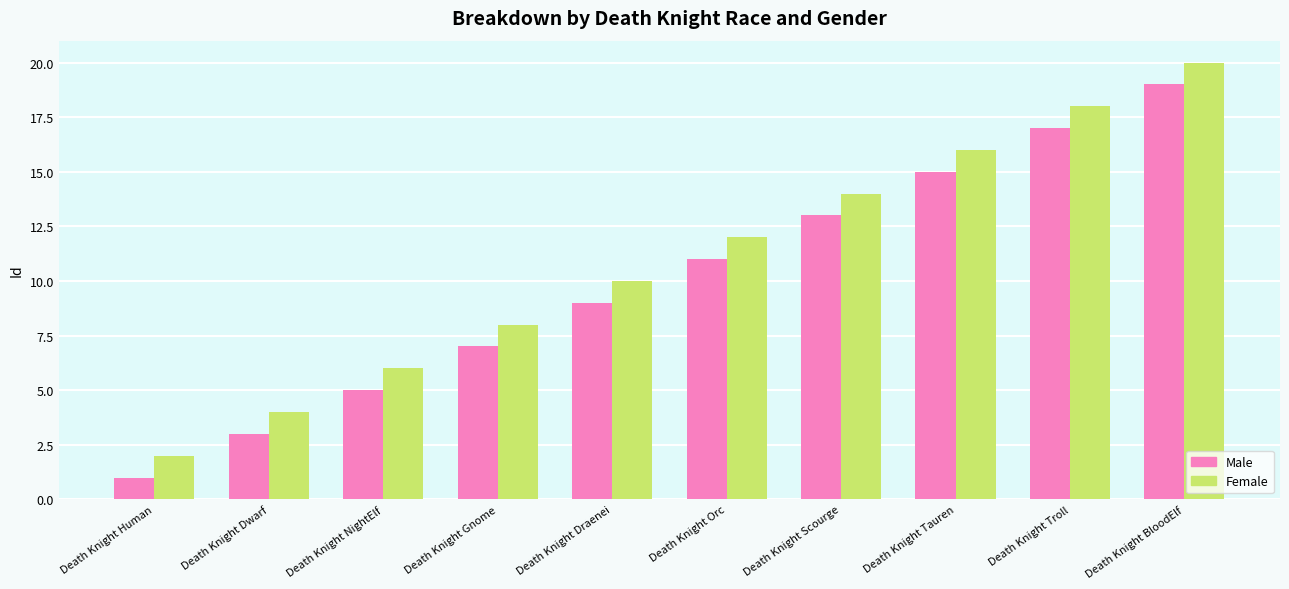

Rank the series at Death Knight Scourge from highest to lowest value.

Female, Male